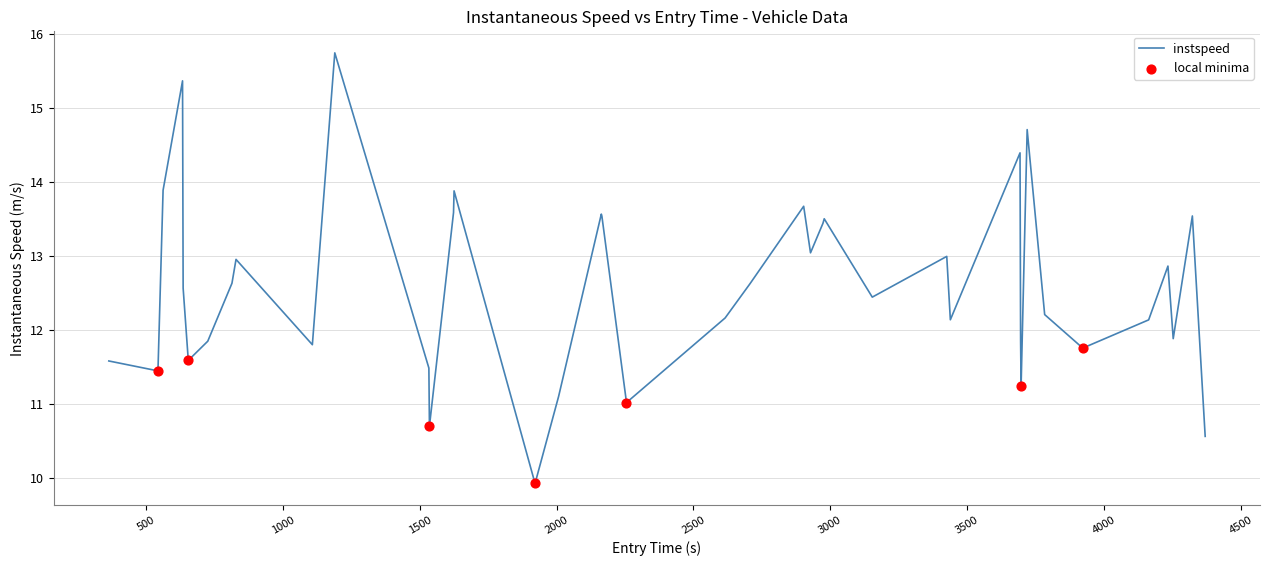

What is the minimum value shown in the chart?

9.9